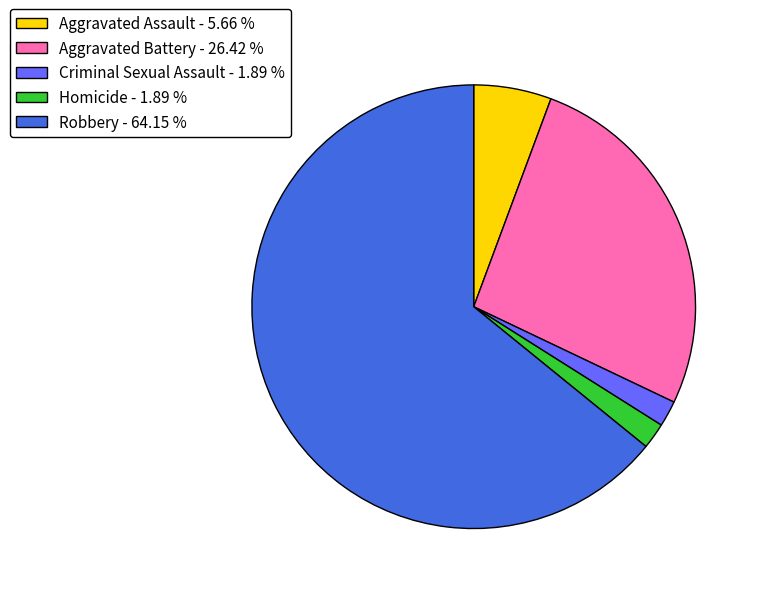

Is it true that Homicide is 2% of the pie?

True